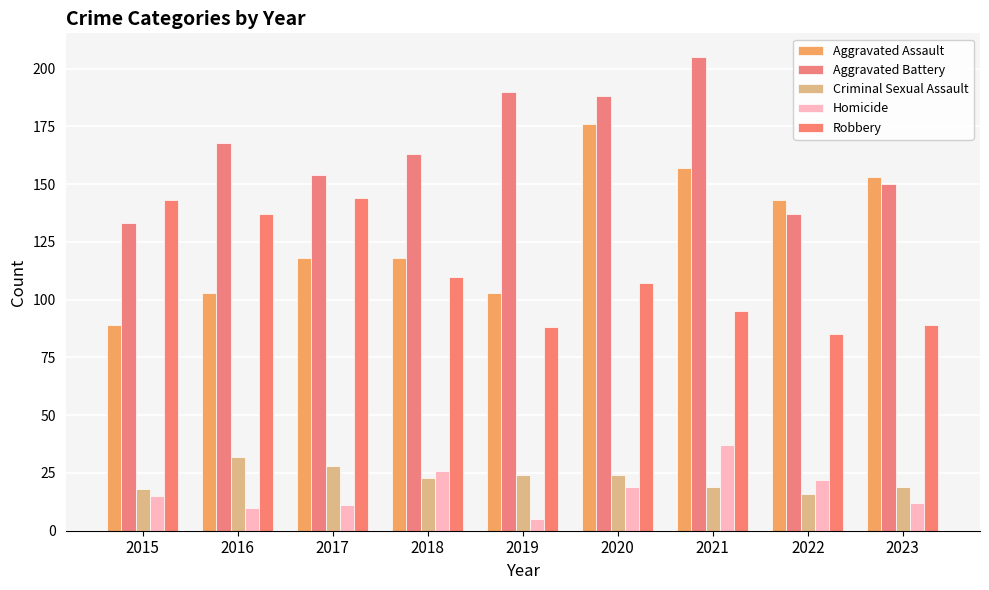

Are the bars grouped side by side (vs. stacked)?

Yes